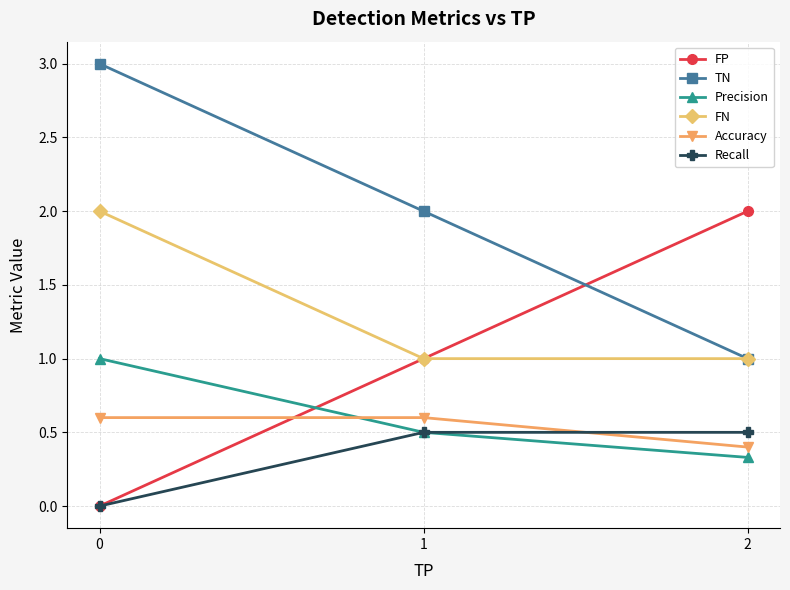

What is the spread (max minus min) of values at 1?

1.5